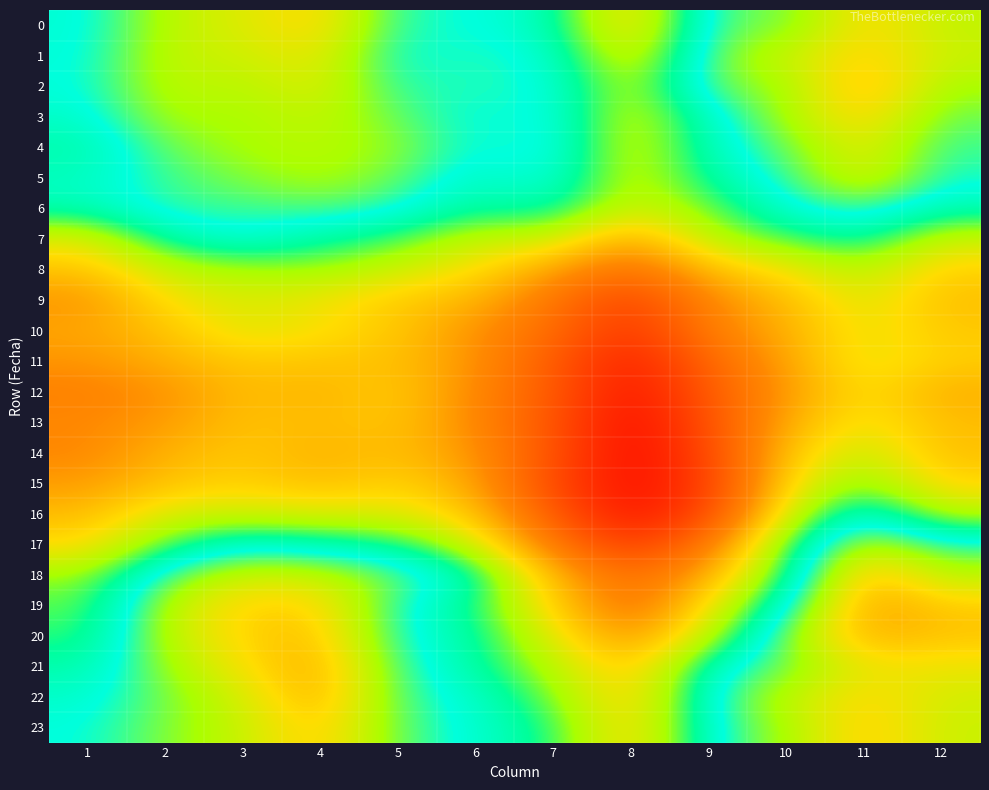

List the series in order of their peak value, highest first.

19, 22, 21, 20, 2, 18, 23, 3, 1, 0, 4, 5, 17, 6, 16, 7, 15, 8, 14, 9, 10, 11, 13, 12